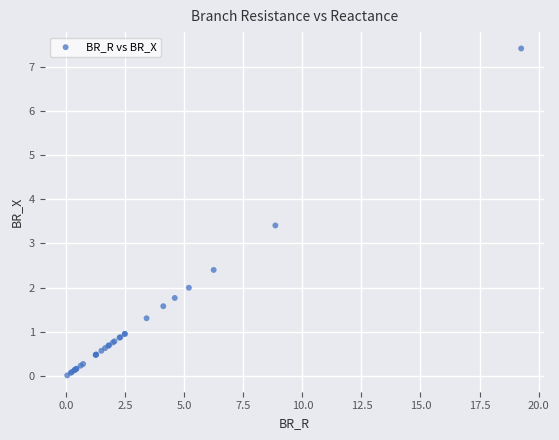

What Y value in the scatter plot is closest to 3?

3.4